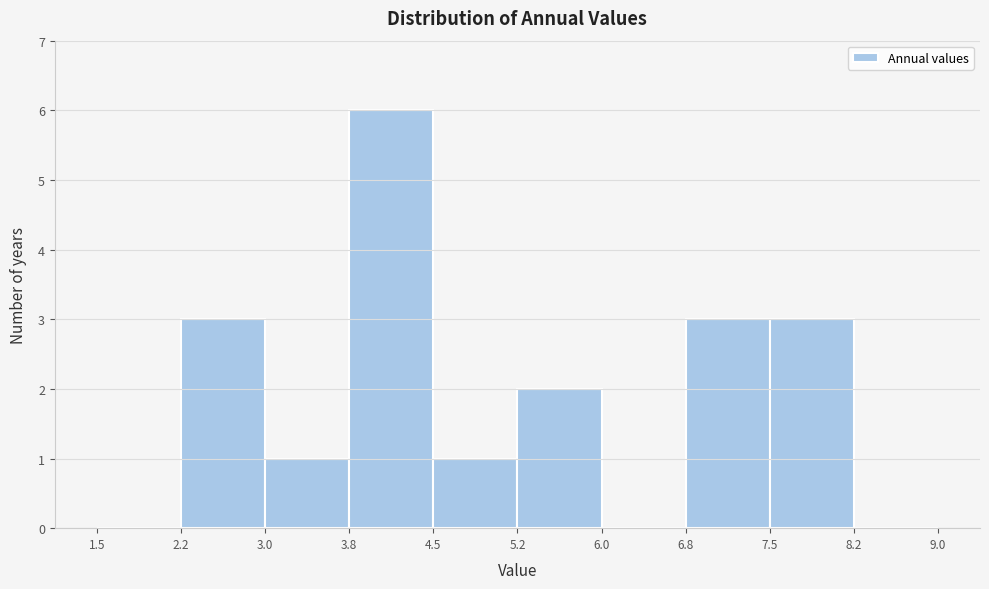

What is the height of the bar covering 5.2 to 6.0 on the x-axis? The values are not printed on the chart, so give them approximately, as read against the axis.

2